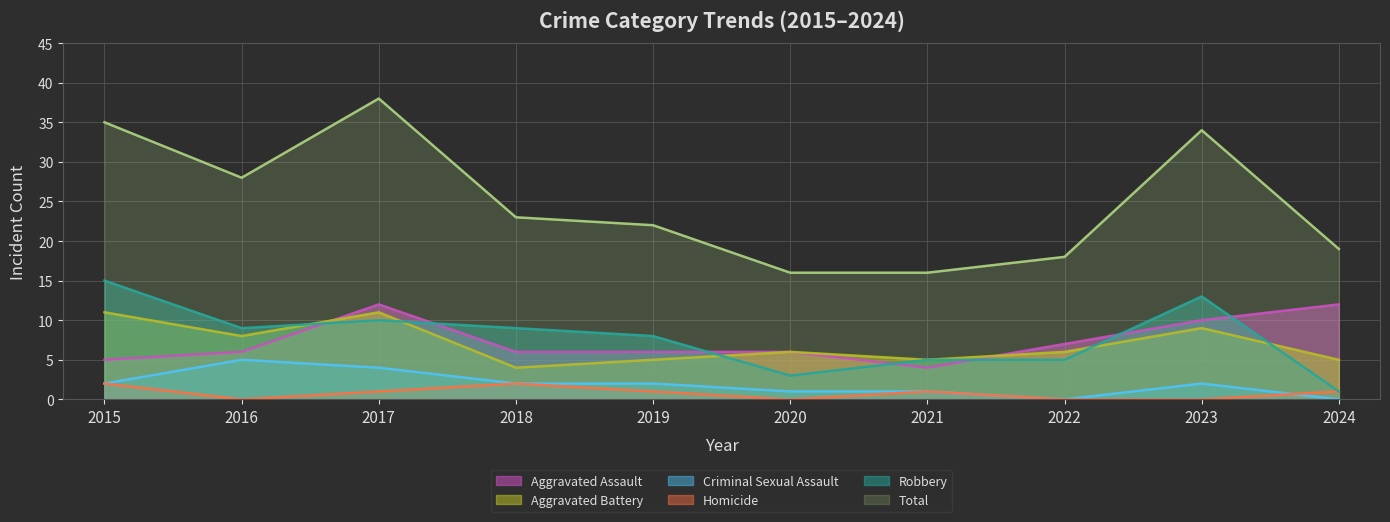

Reading right to left, transcribe all the data shown in this chart.

Aggravated Assault: 12	10	7	4	6	6	6	12	6	5
Aggravated Battery: 5	9	6	5	6	5	4	11	8	11
Criminal Sexual Assault: 0	2	0	1	1	2	2	4	5	2
Homicide: 1	0	0	1	0	1	2	1	0	2
Robbery: 1	13	5	5	3	8	9	10	9	15
Total: 19	34	18	16	16	22	23	38	28	35